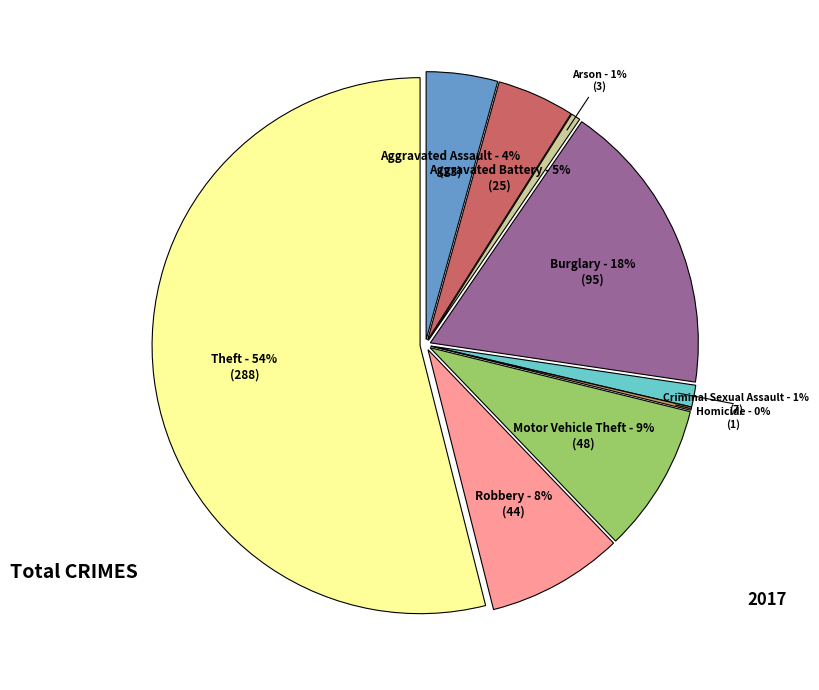

To the nearest percent, what is the average slice percentage?

11%